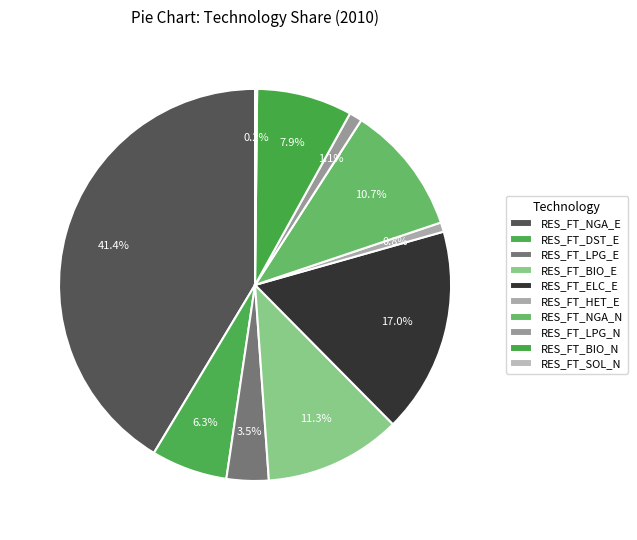

To the nearest percent, what is the difference between the RES_FT_NGA_E and RES_FT_ELC_E slice percentages?

24%